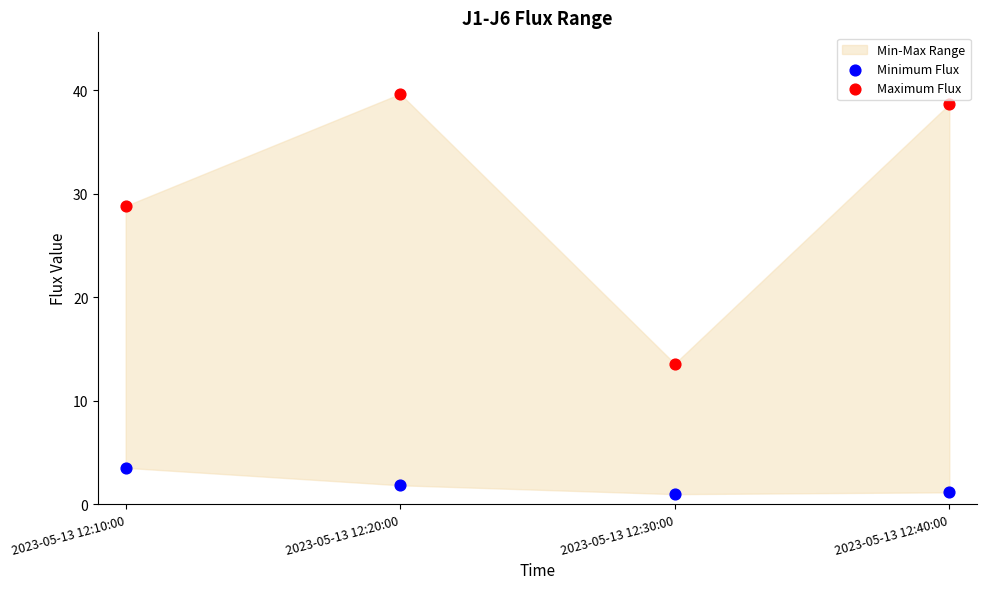

Across all data points, what is the range of Y values (max minus min)?

38.7